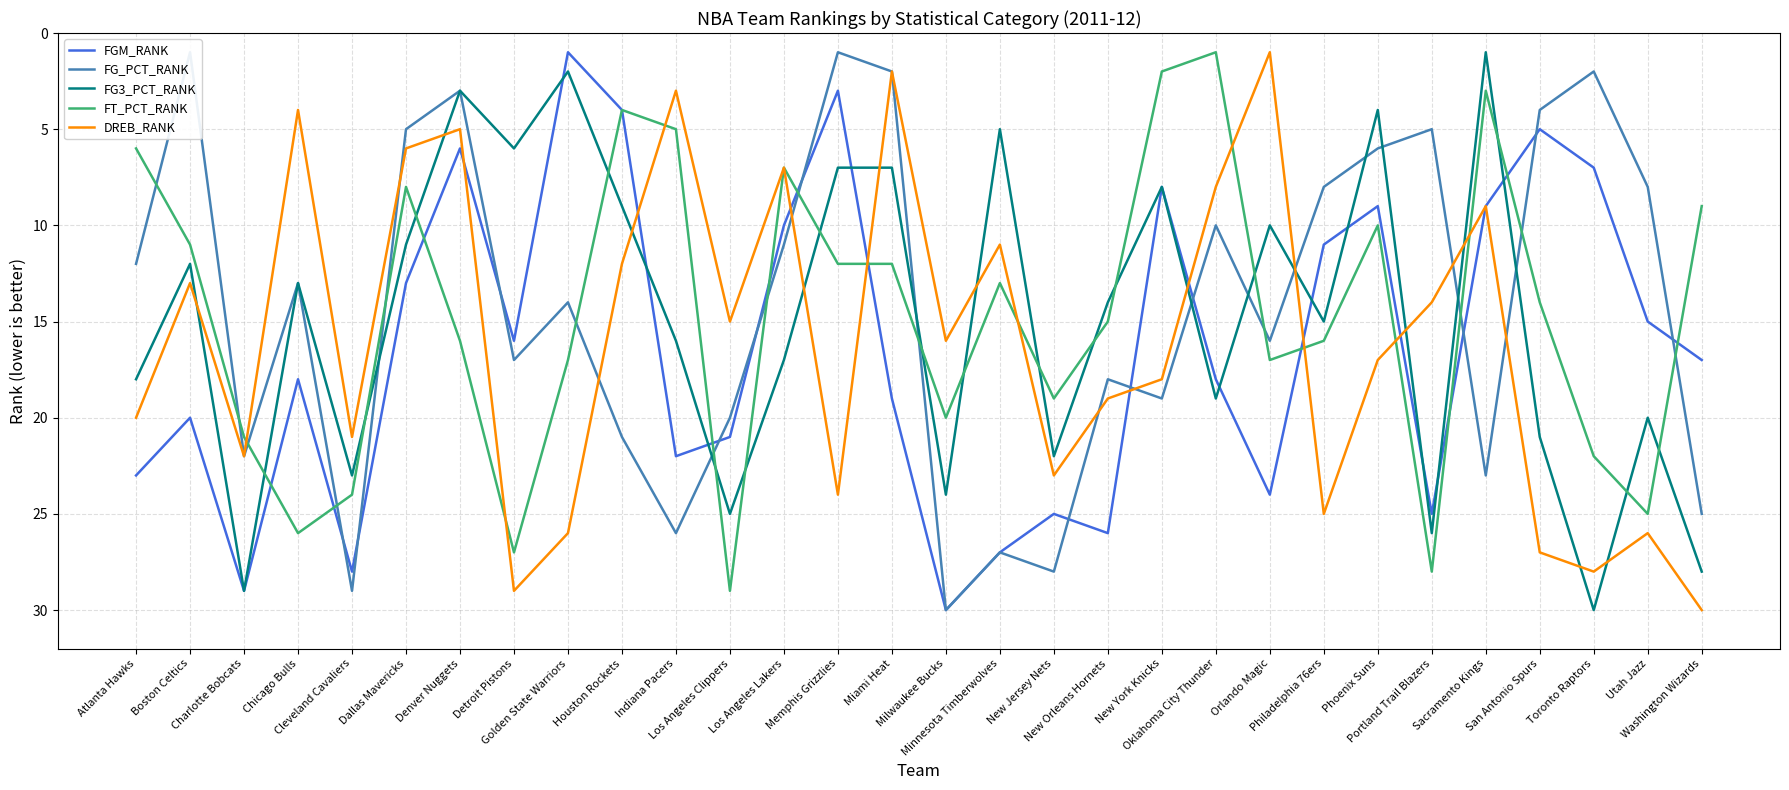

Is the value of DREB_RANK at San Antonio Spurs greater than the value of FG_PCT_RANK at Oklahoma City Thunder?

Yes